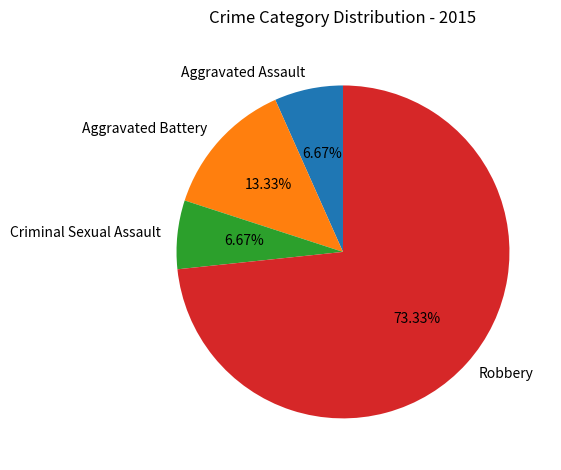

Approximately how many times larger is the value at Robbery compared to Aggravated Assault?

11.0